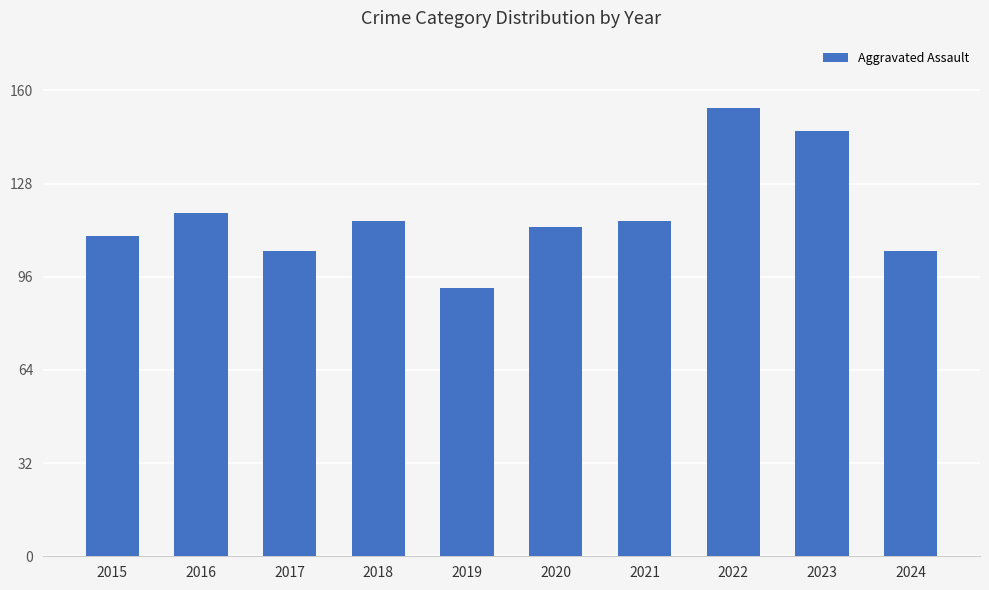

The value at 2024 is 105. True or false?

True